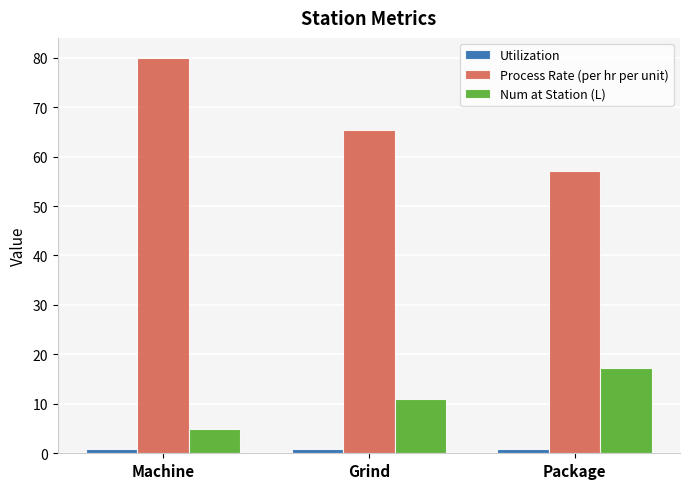

How many groups of bars are there?

3